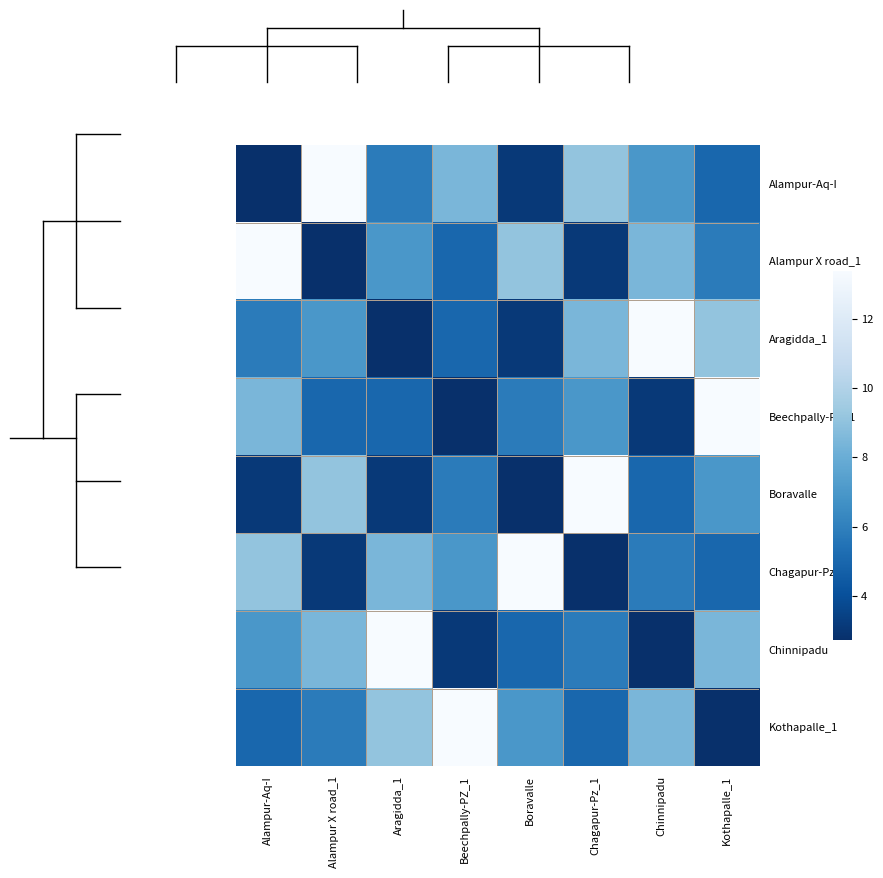

At how many categories does at least one series exceed 8?

8